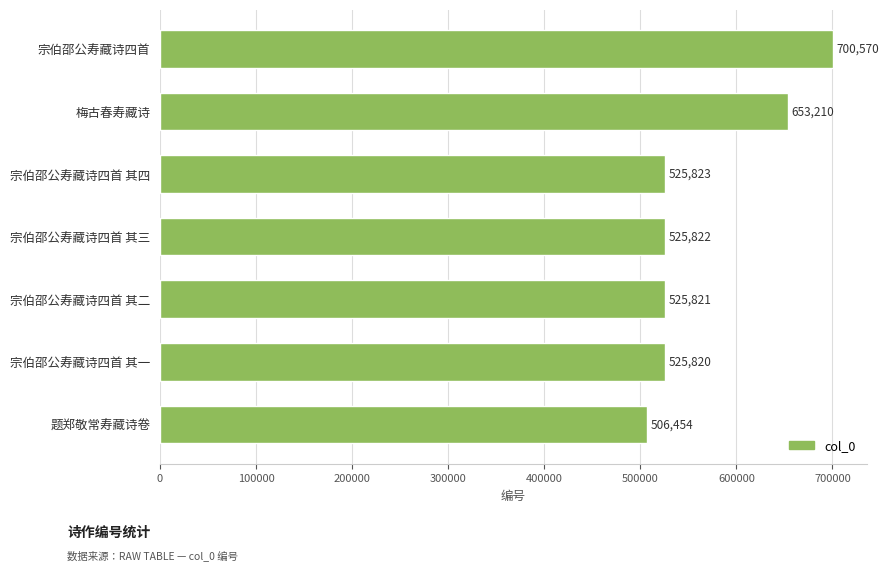

What is the maximum value shown in the chart?

700570